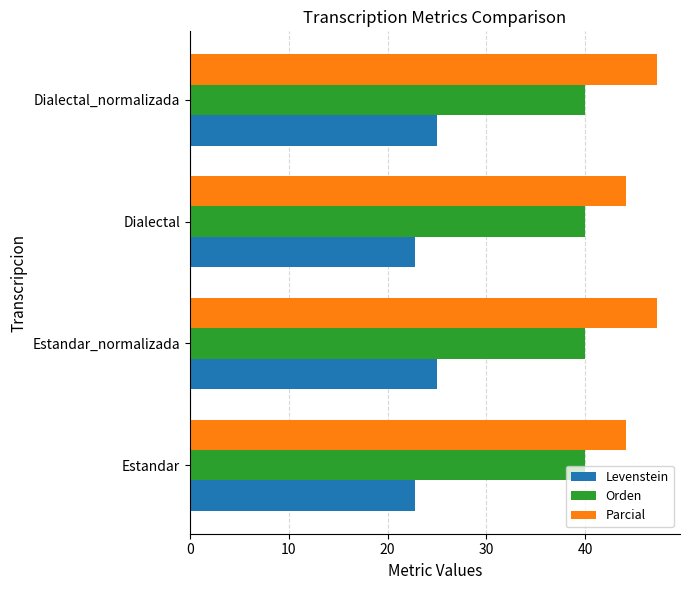

Count the number of categories in the chart.

4